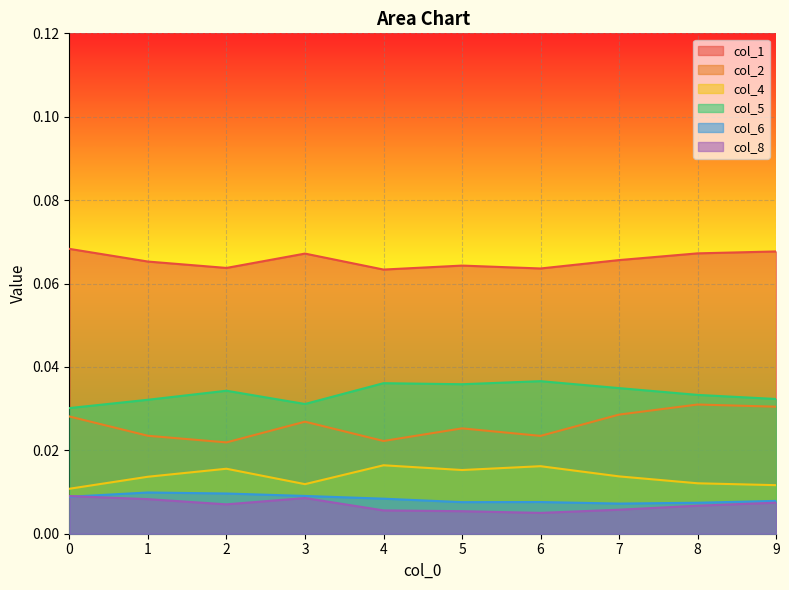

What is the difference between the highest and lowest values at 1?

0.1